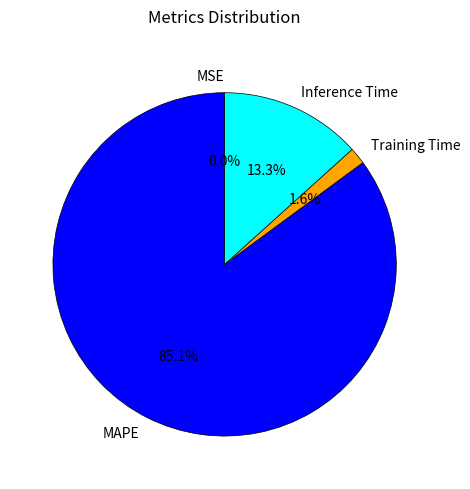

How much of the chart is everything except Training Time?

98.4%